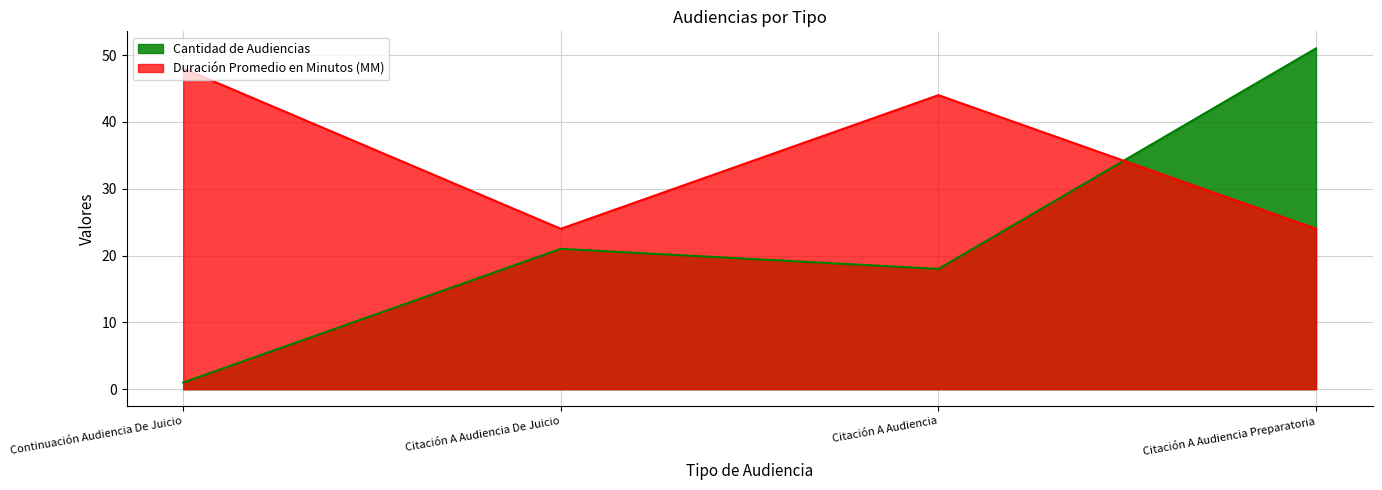

How many Duración Promedio en Minutos (MM) values are between 24 and 48?

4